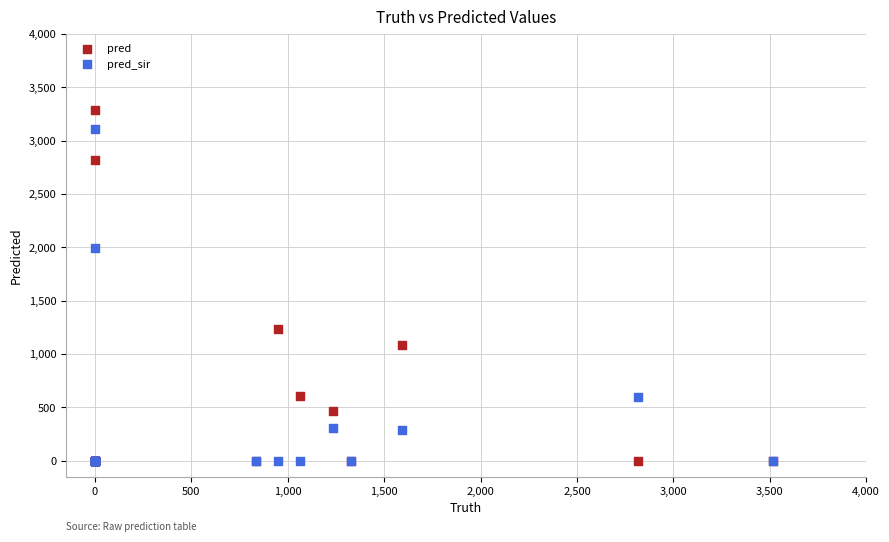

Across all series, what Y value is closest to 1645?

1993